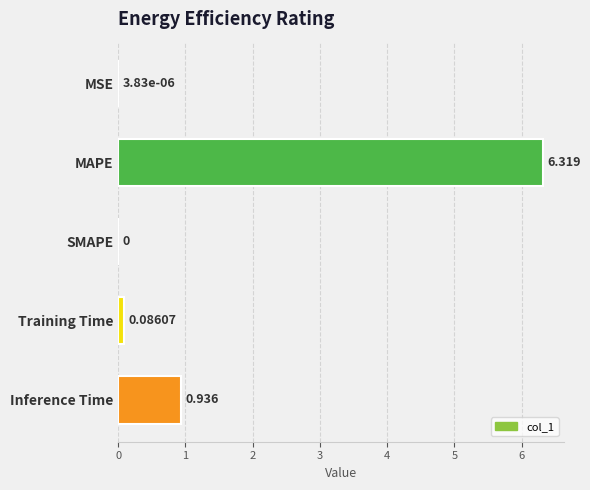

At which category does the chart reach its peak across all series?

MAPE